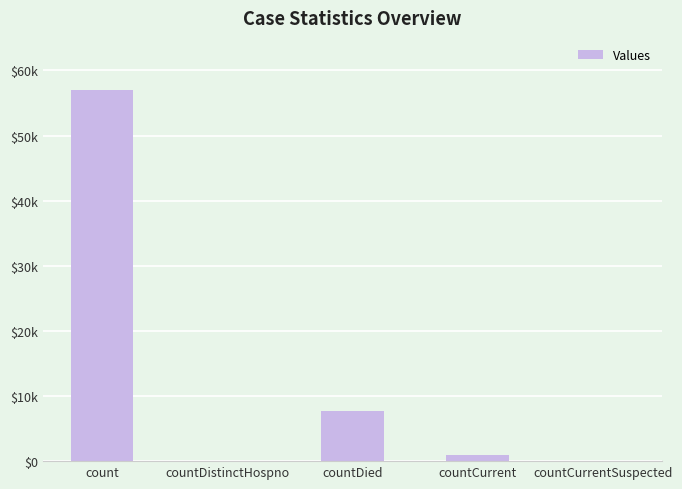

What is the greatest value displayed?

56973